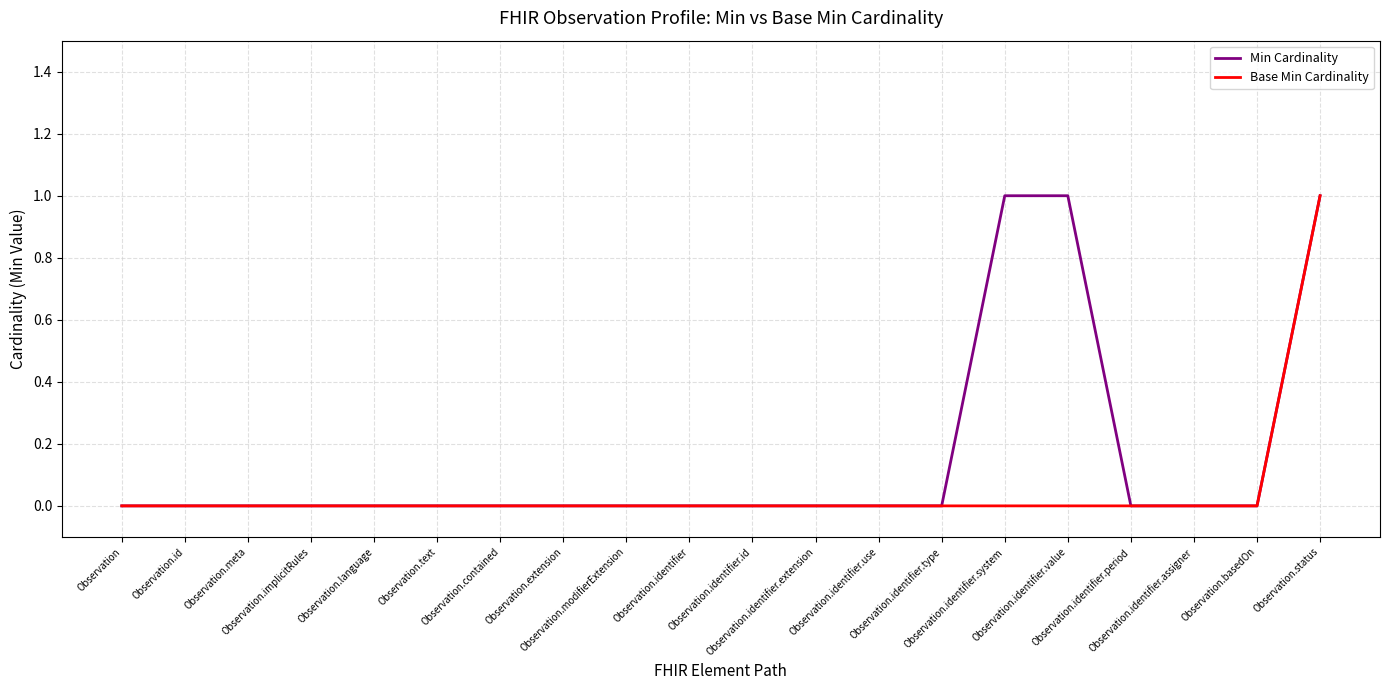

What position from the left is Observation.identifier.assigner?

18